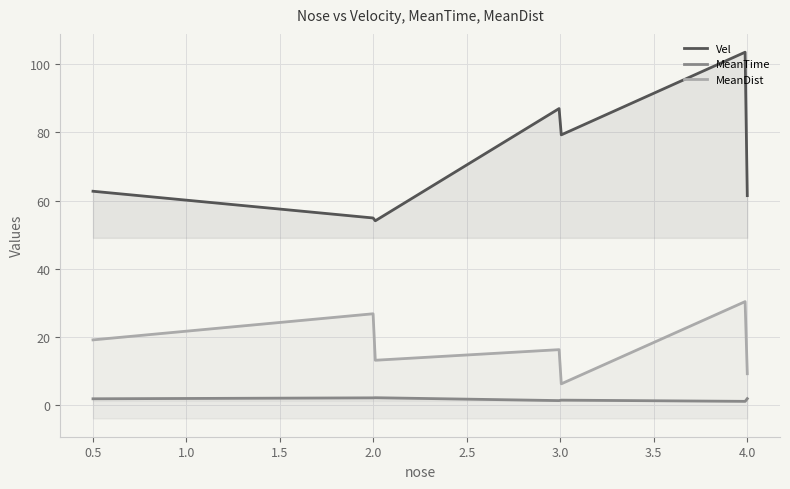

True or false: MeanTime and MeanDist cross at least once.

False